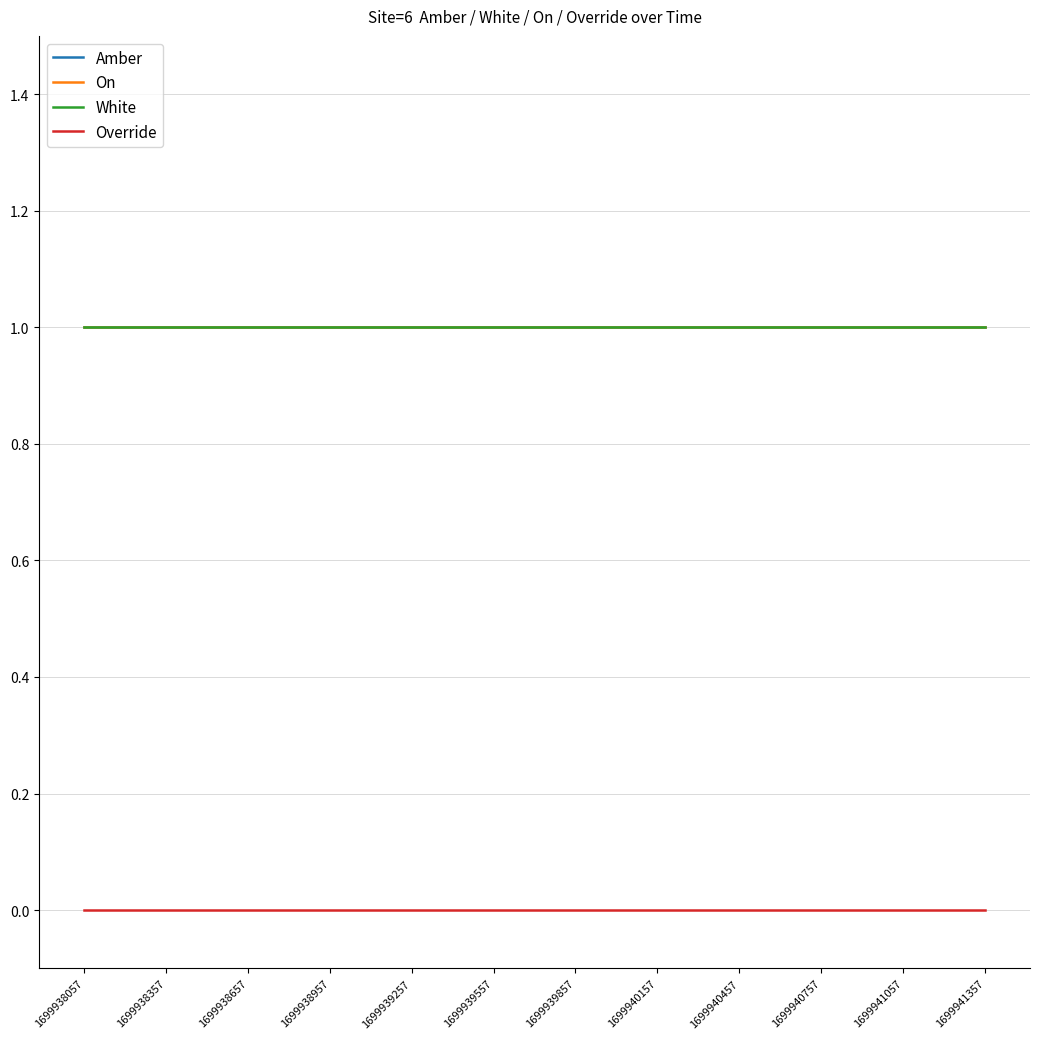

What is the spread (max minus min) of values at 1699939557?

1